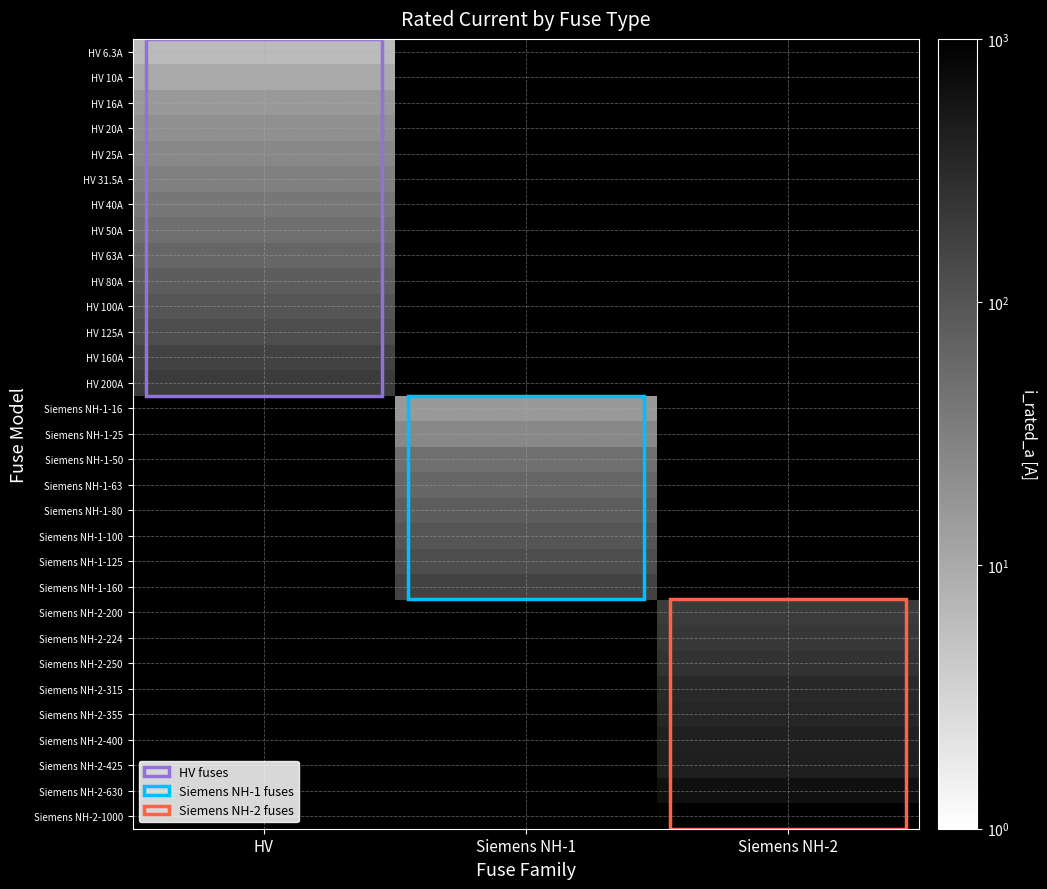

Is the value of HV 160A at Siemens NH-2 greater than the value of HV 40A at HV?

No